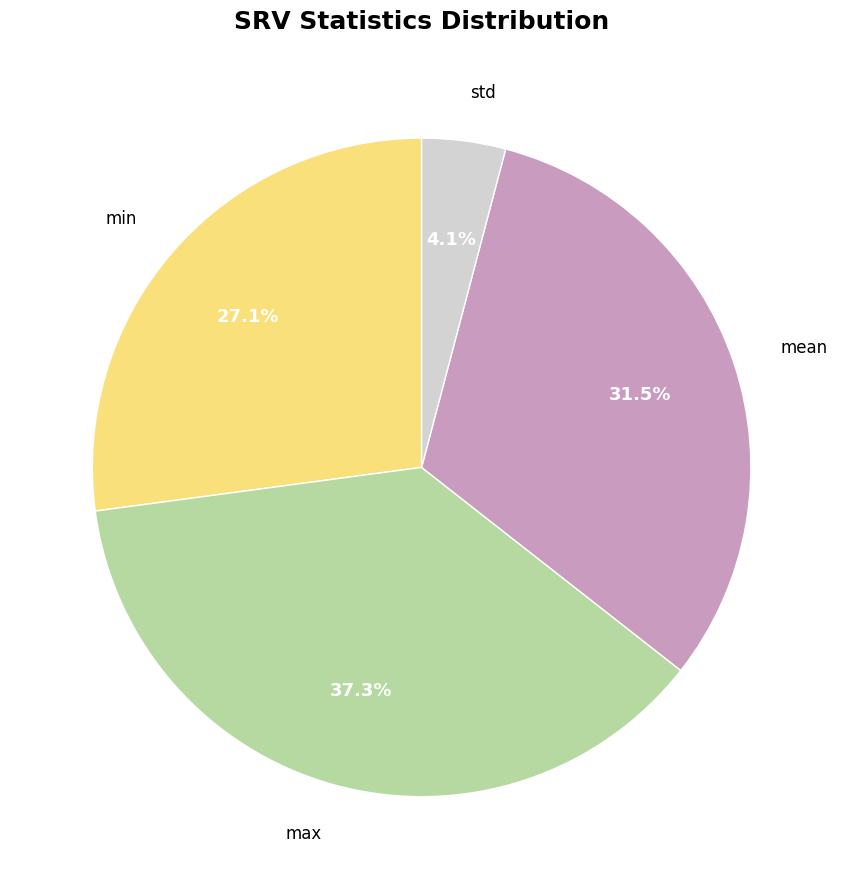

How many slices are in this pie chart?

4